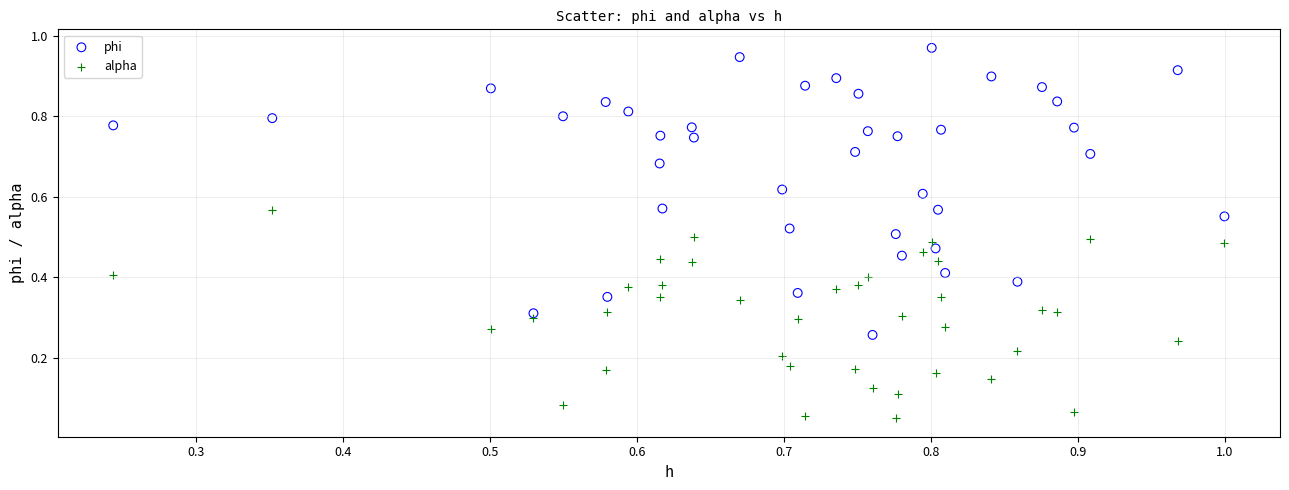

Which series contains the lowest Y value?

alpha